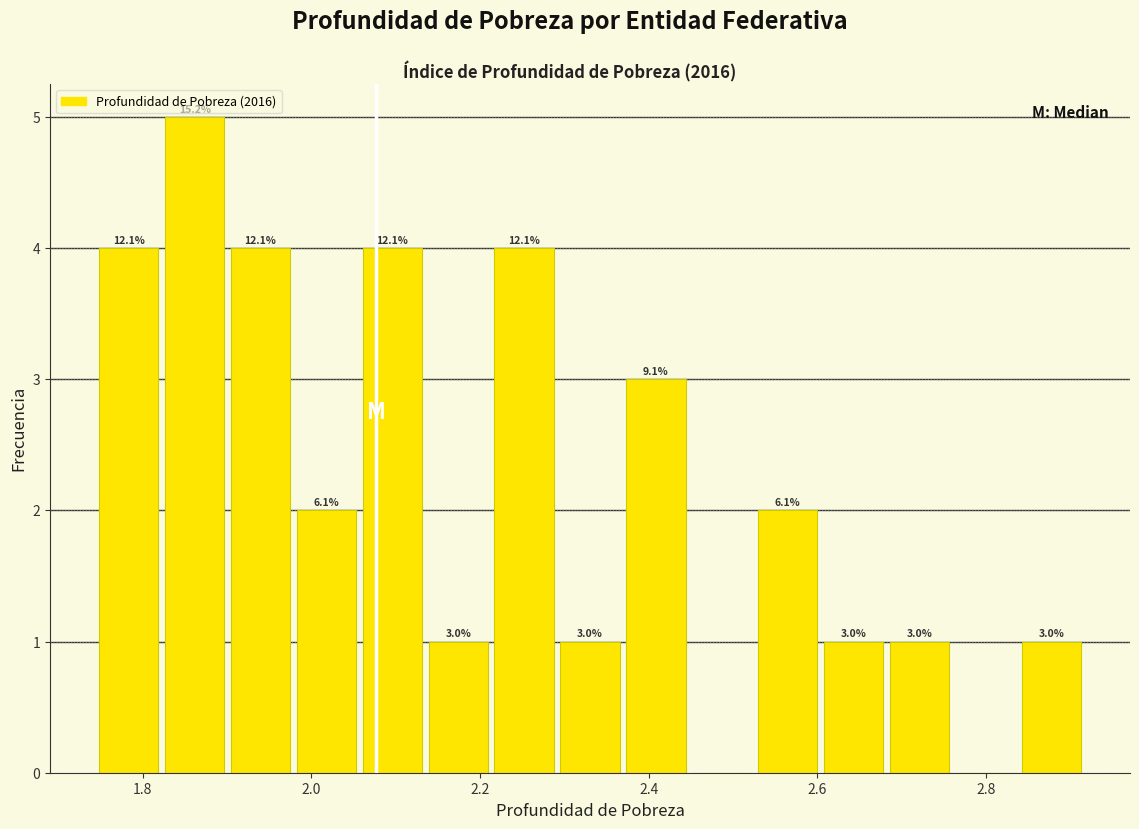

Read against the x-axis, roughly where is the centre of the tallest bar?

1.86